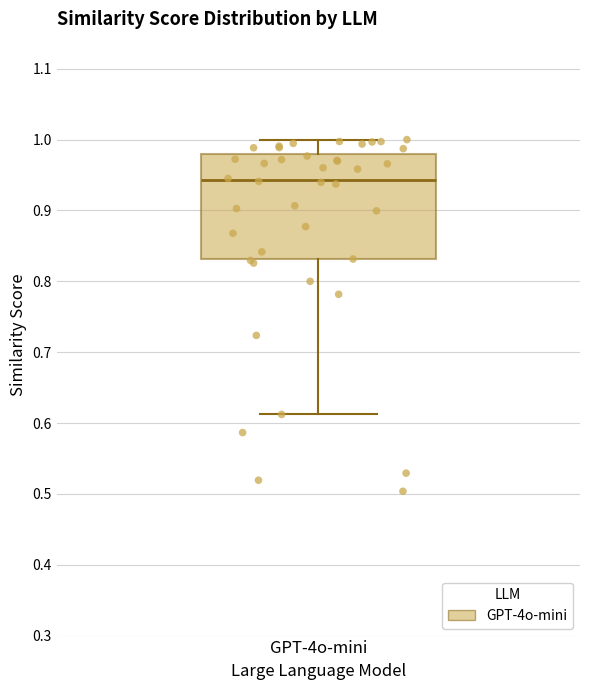

Read this box plot against the y-axis: the position of the median line, the range covered by the box, and the ends of both whiskers. The values are not printed on the chart, so give them approximately, as read against the axis.

median 0.94, box 0.83 to 0.98, whiskers 0.61 to 1.00